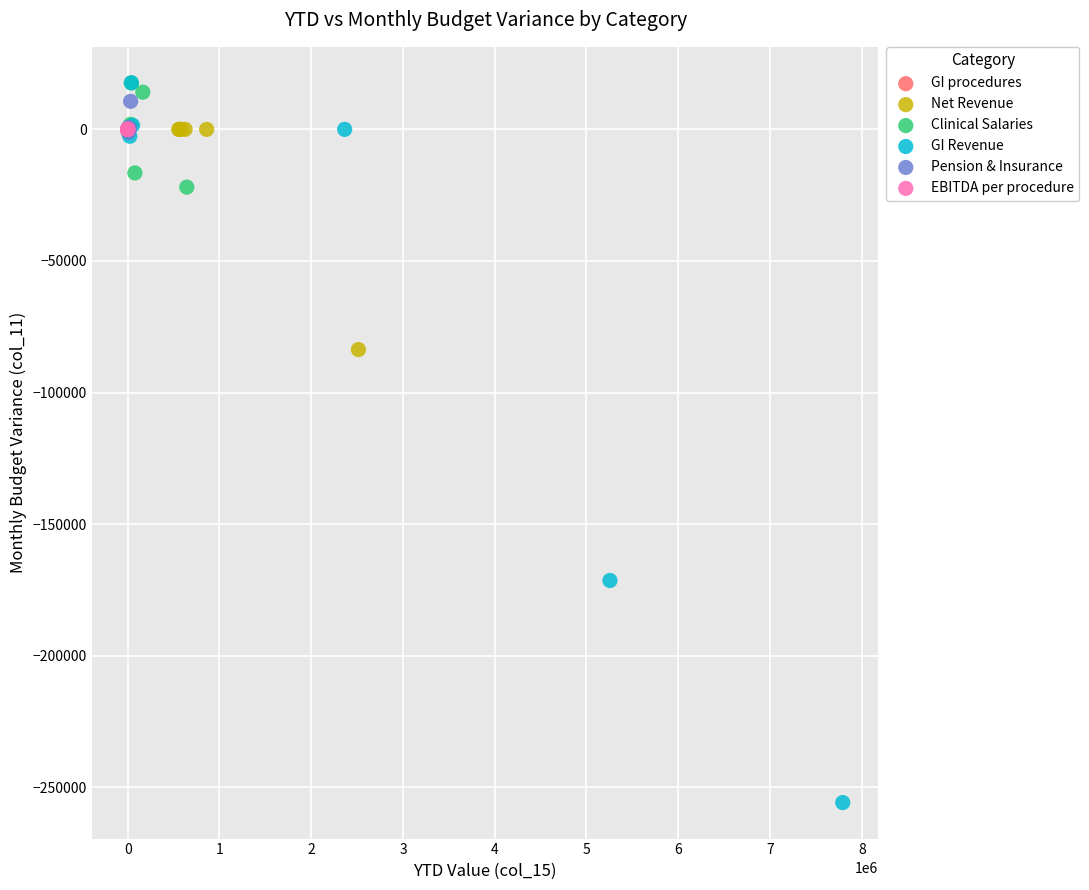

Which series has the largest Y range (max minus min)?

GI Revenue